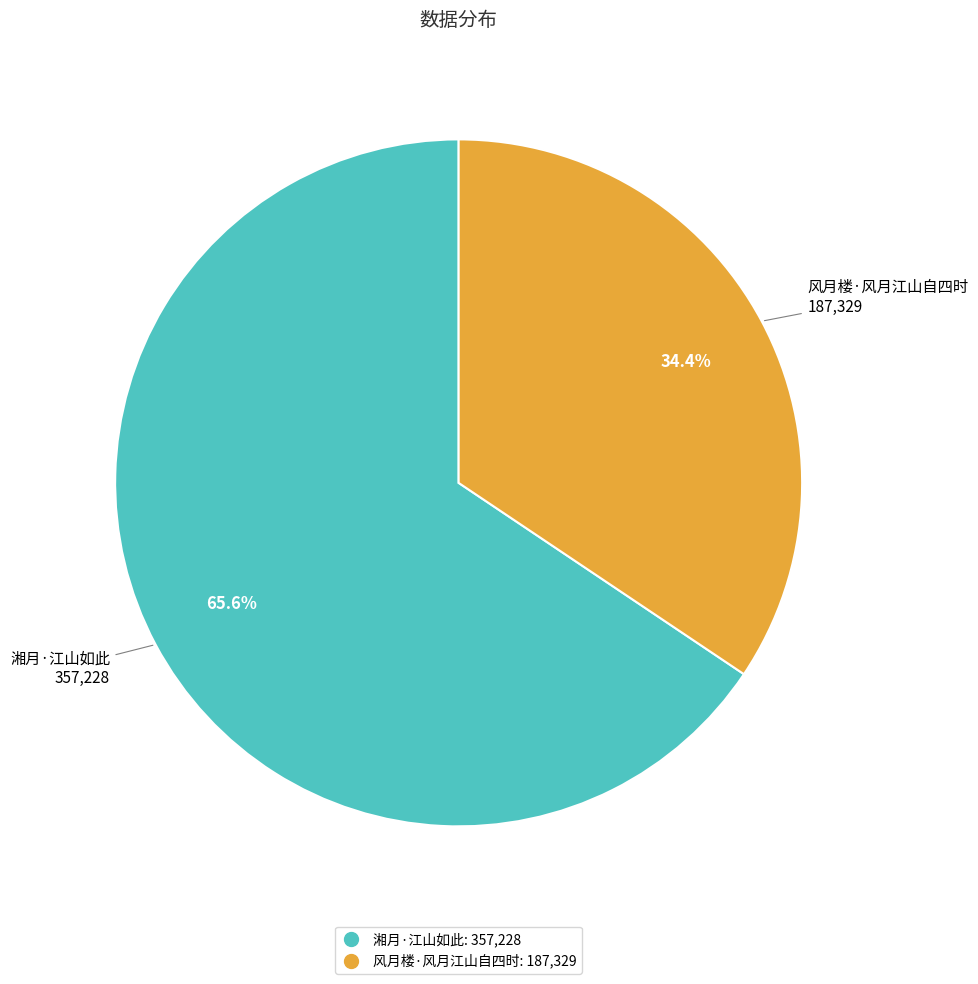

Does 风月楼·风月江山自四时 account for over 50% of the chart?

No